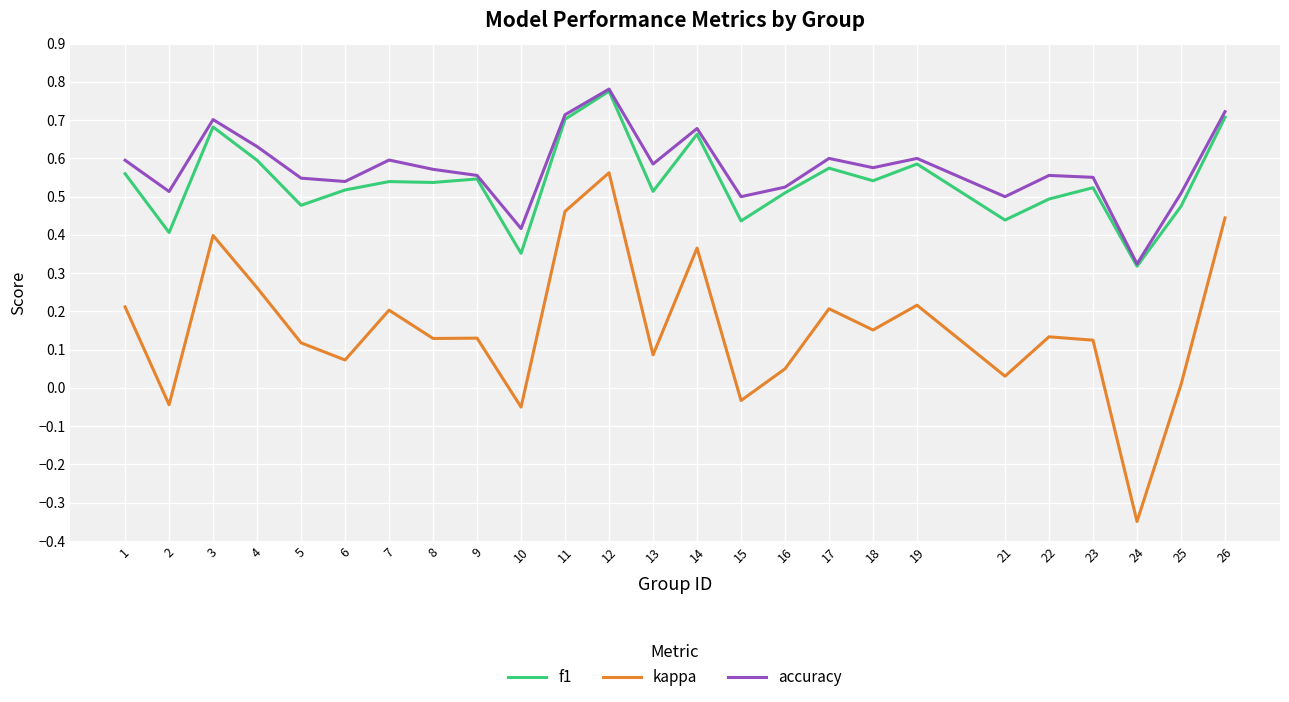

Count the number of categories in the chart.

25